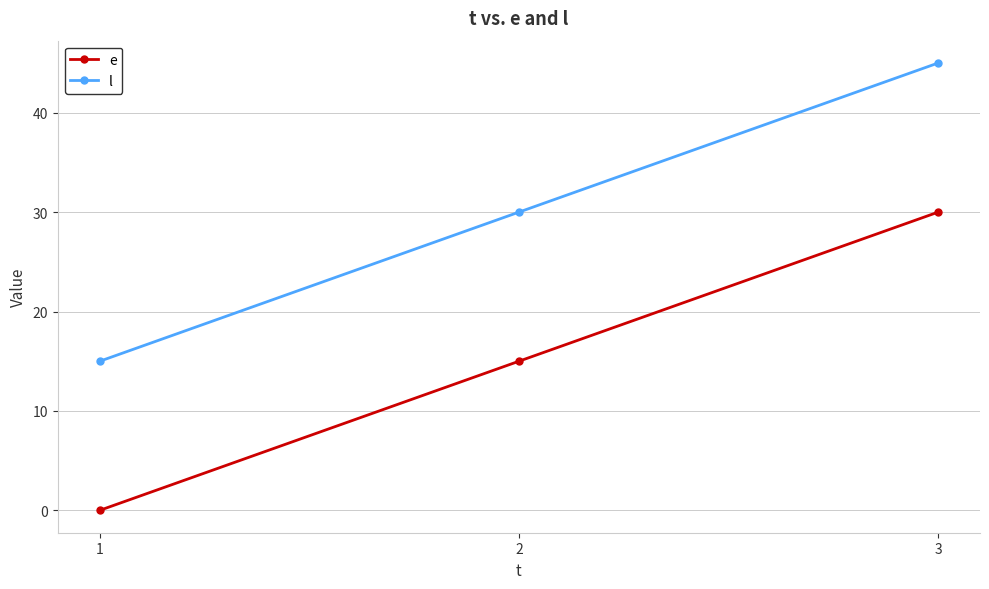

What are all the series names shown in the legend?

e, l